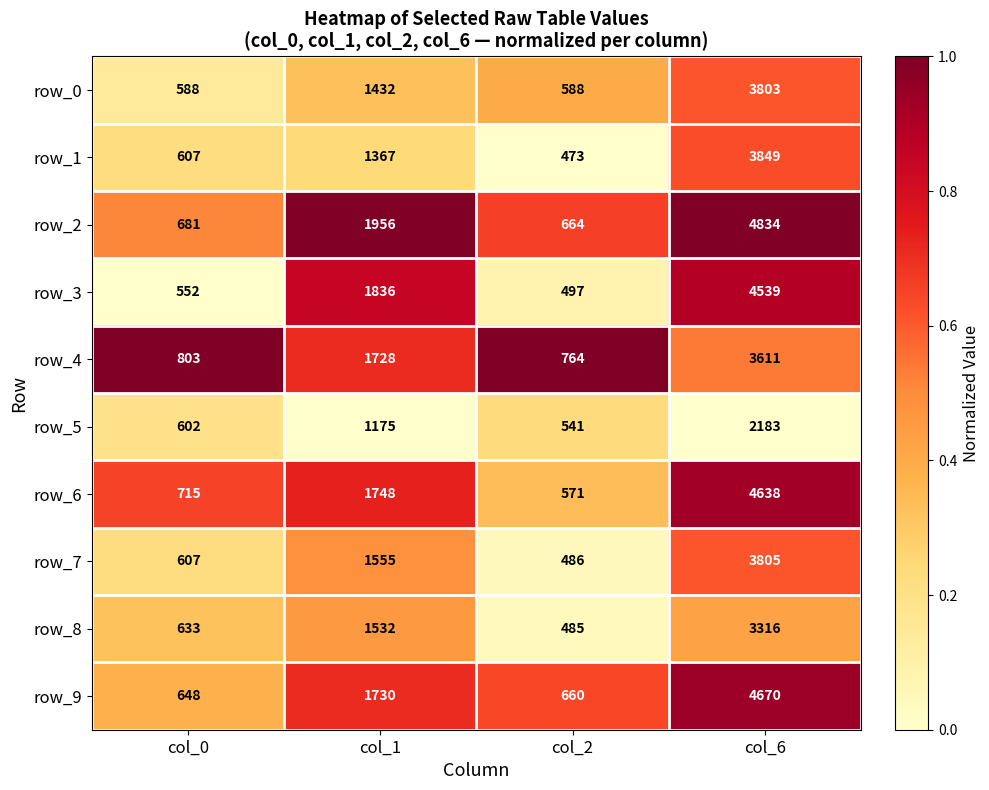

Which series has the largest total across all categories?

row_2